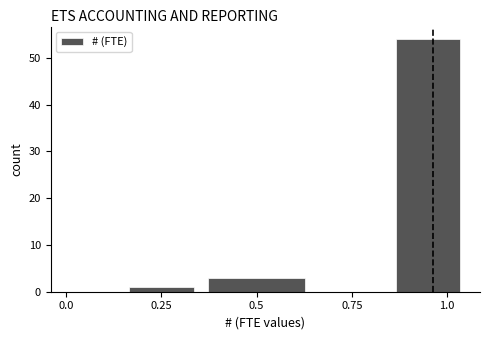

Read against the x-axis, roughly where is the centre of the tallest bar?

0.95